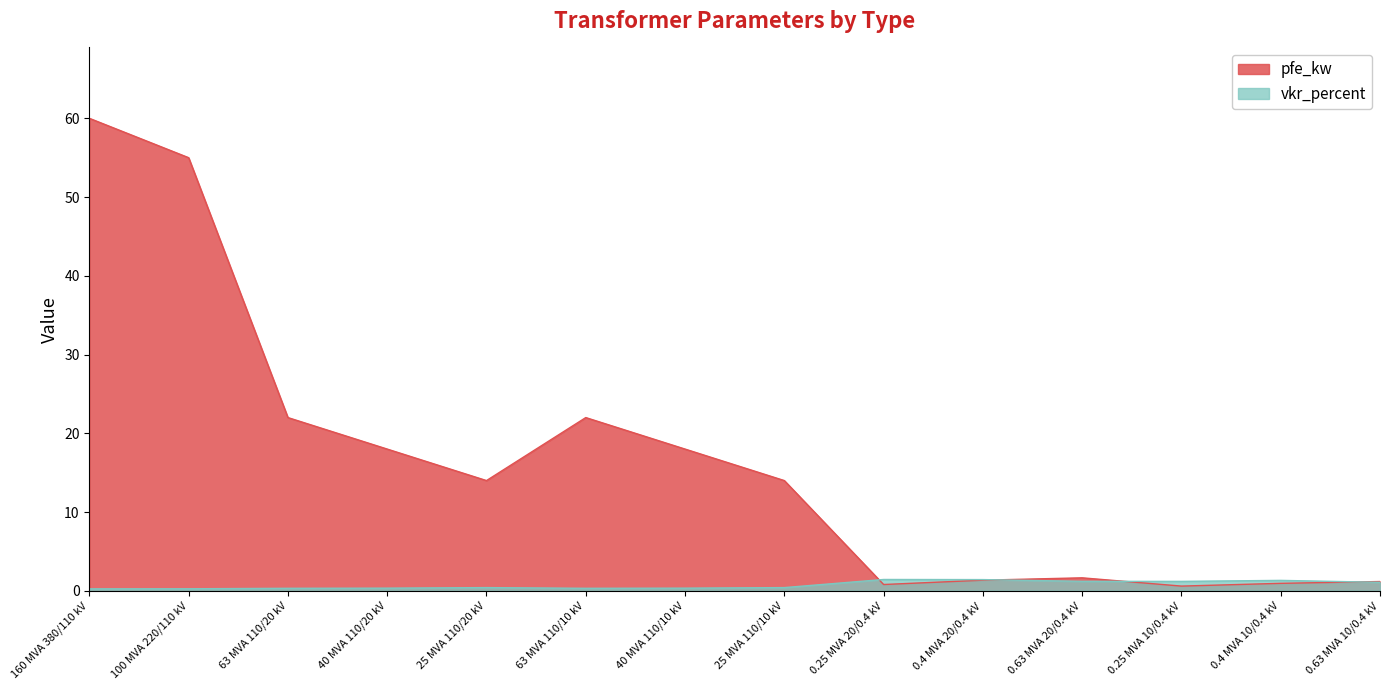

At which category does vkr_percent reach its first local valley?

63 MVA 110/10 kV